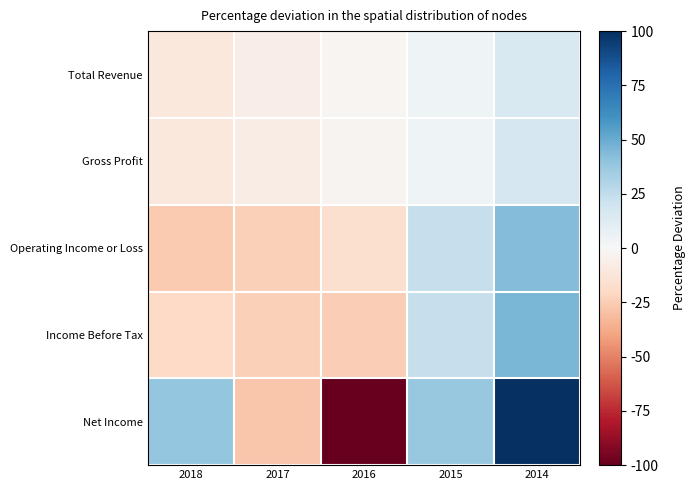

At how many categories does at least one series exceed 24?

3